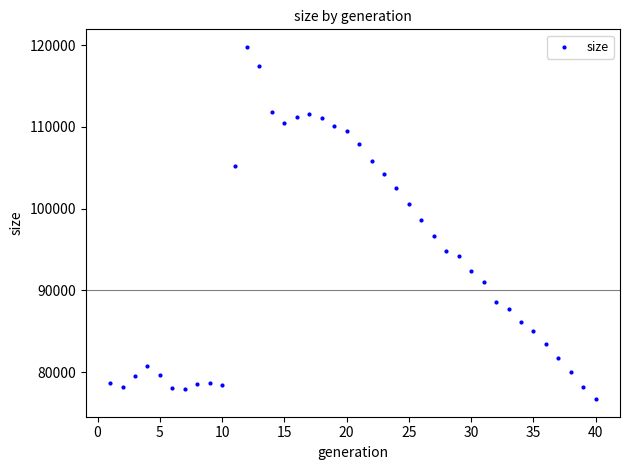

What is the range of X values (max minus min)?

39